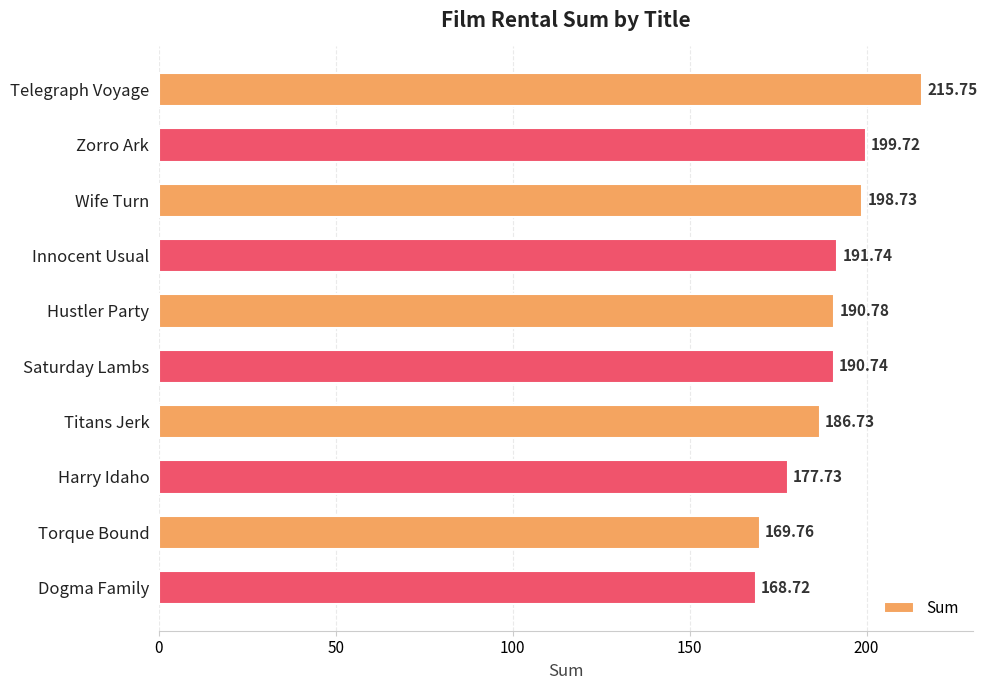

What is the label of the 8th bar from the top?

Harry Idaho